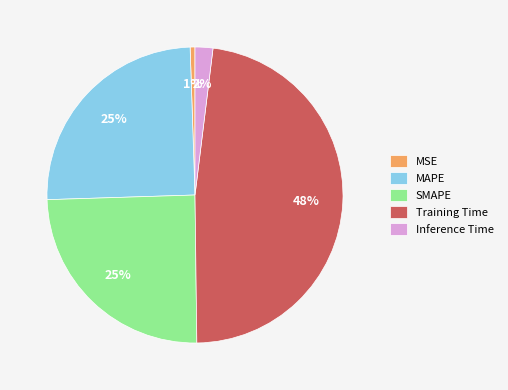

Which slice is the largest?

Training Time